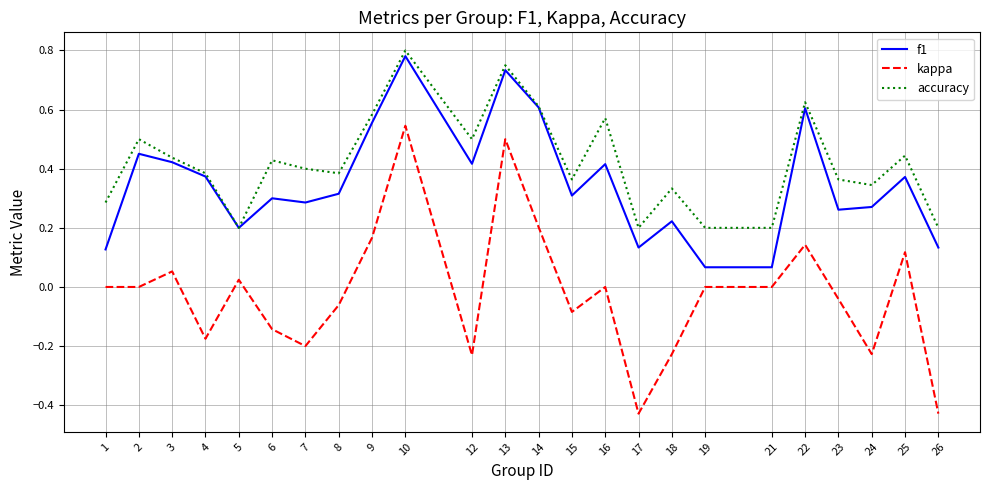

Is it true that f1 equals 0.4 at 25?

True